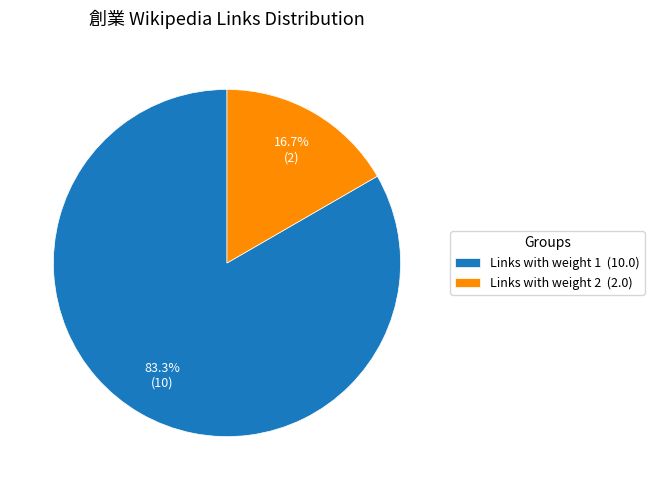

Which has a higher value, Links with weight 2 (2.0) or Links with weight 1 (10.0)?

Links with weight 1 (10.0)